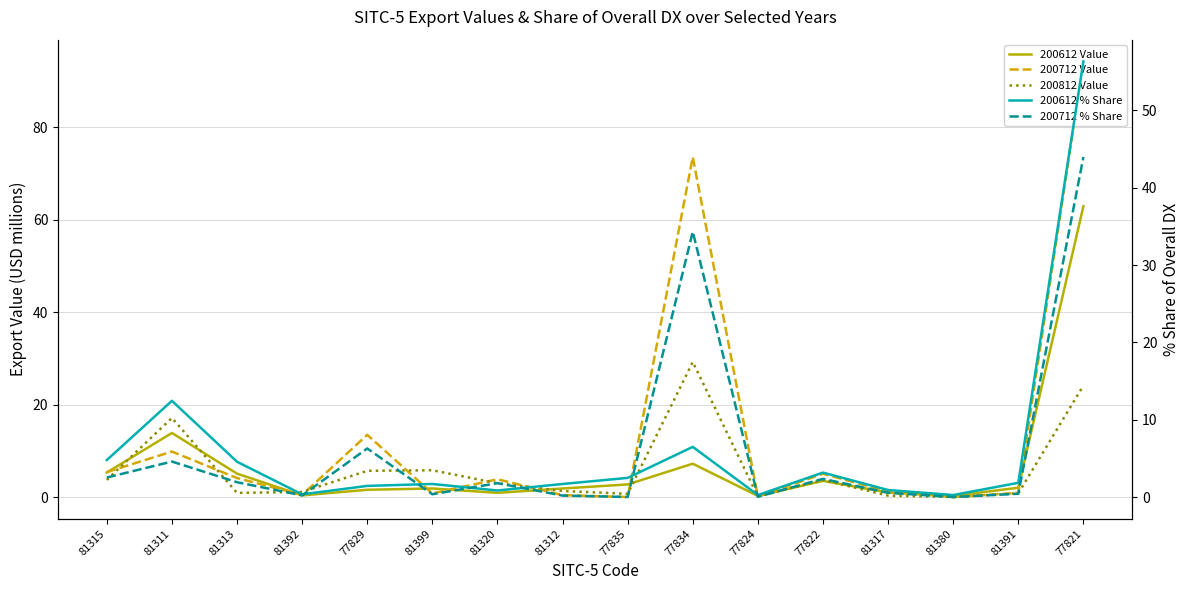

How many lines are shown in the chart?

5